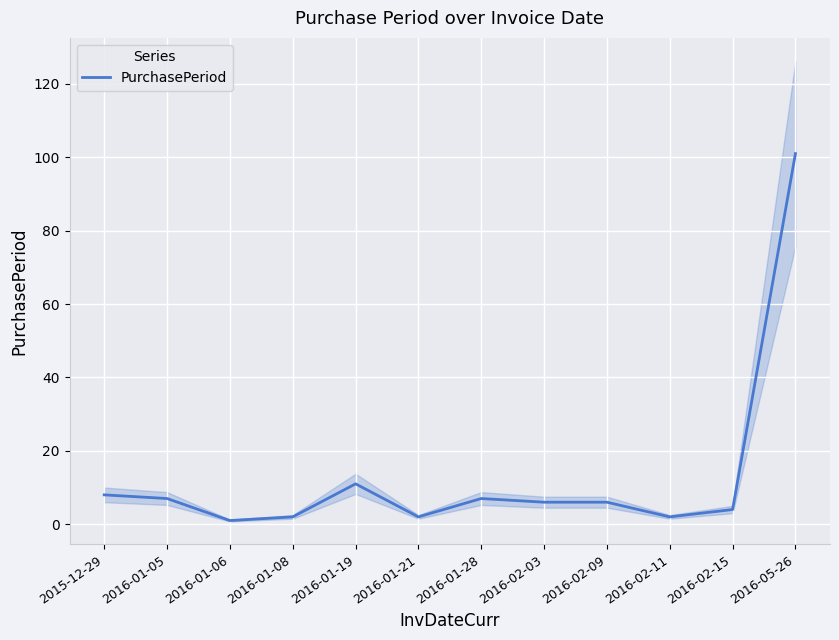

How many lines are shown in the chart?

1